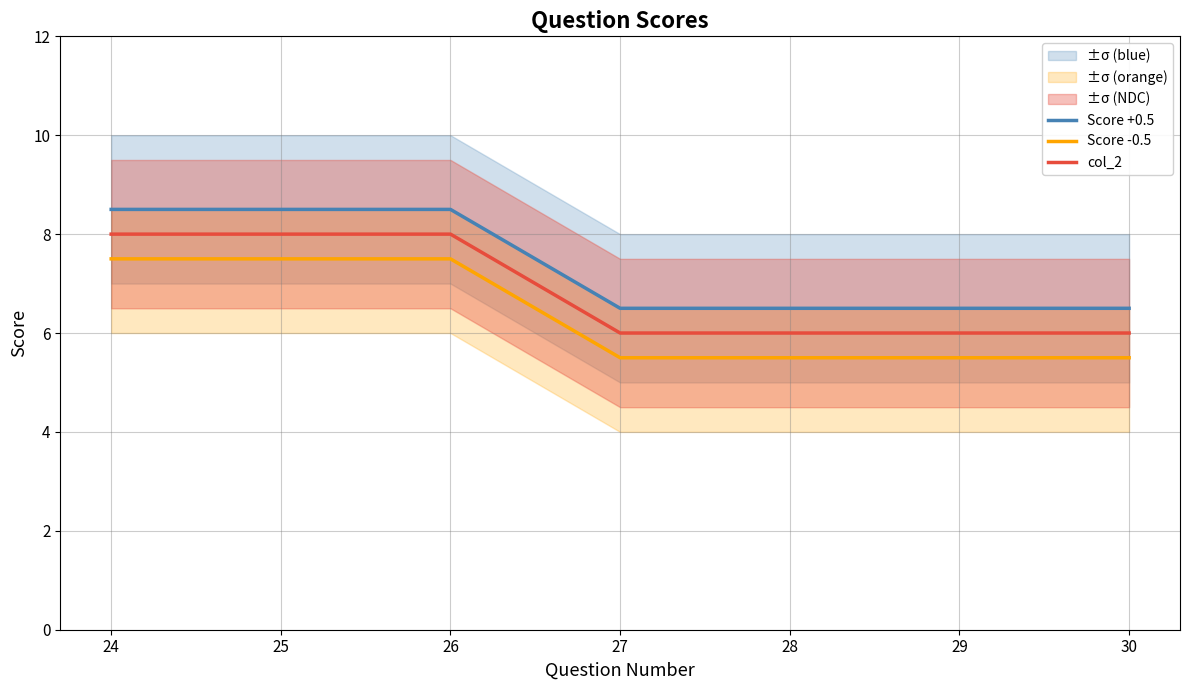

The value of col_2 at 26 is 13.2. True or false?

False